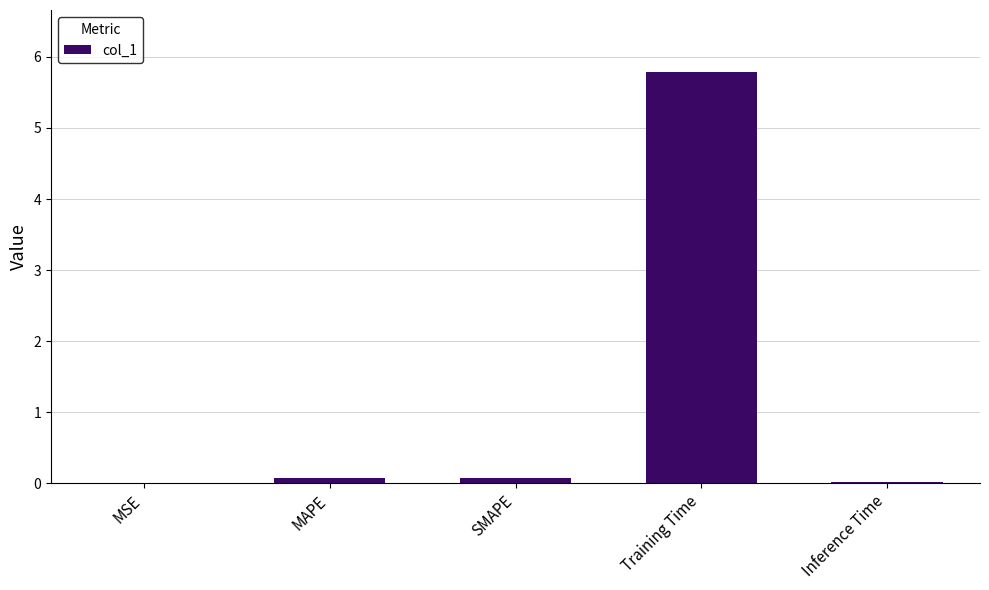

Which label corresponds to the largest value in the chart?

Training Time